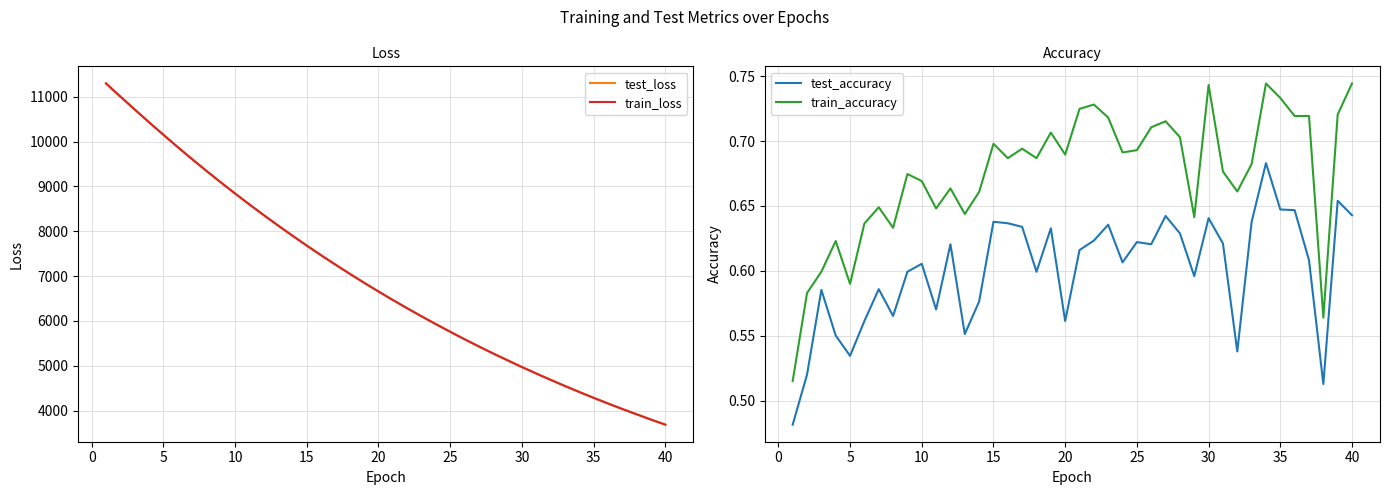

What is the lowest value of the test_loss series?

3685.4